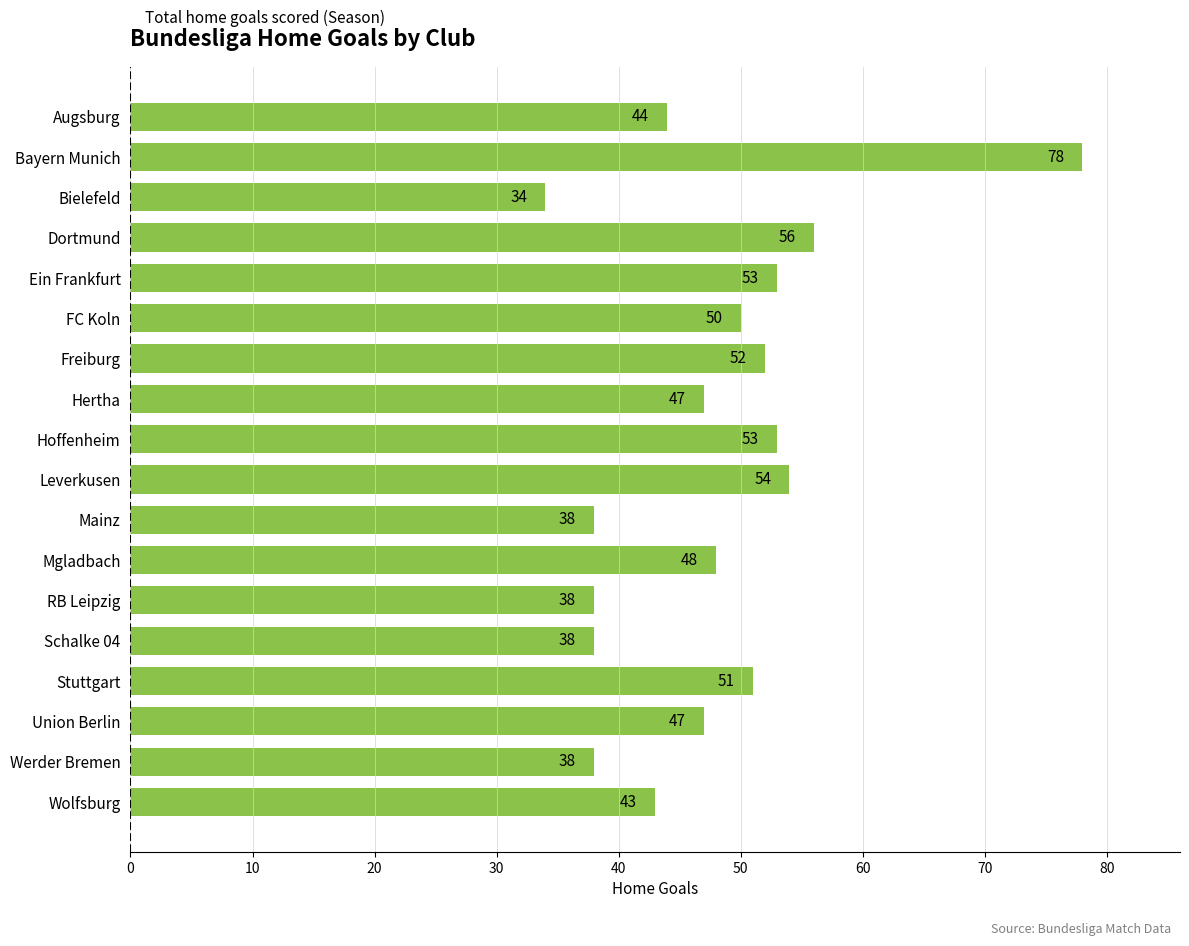

At which category does the chart reach its peak across all series?

Bayern Munich